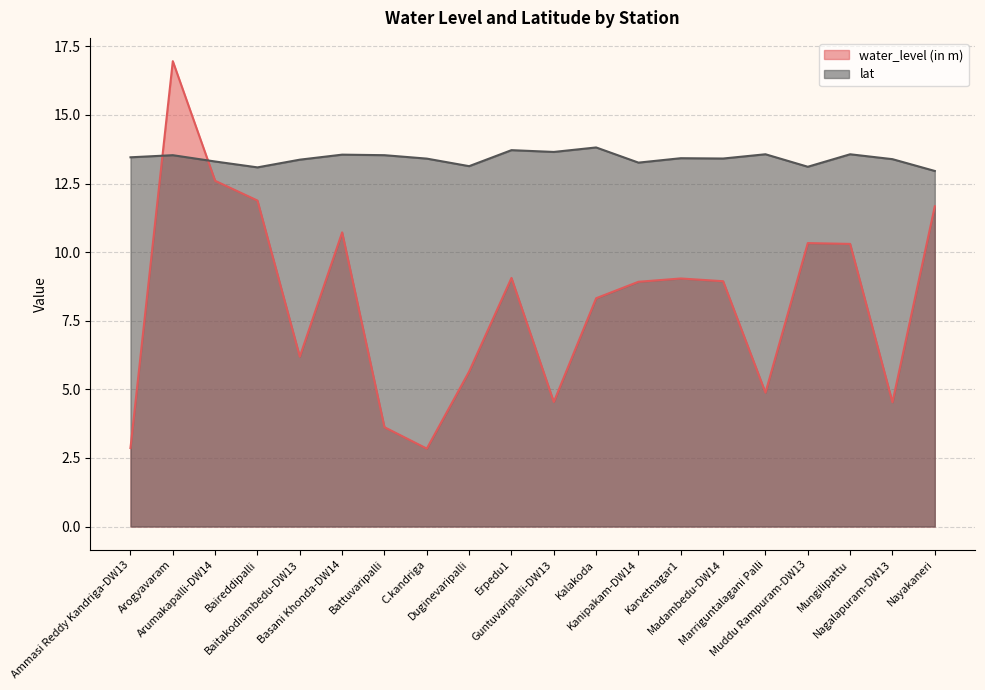

What position from the left is Arumakapalli-DW14?

3